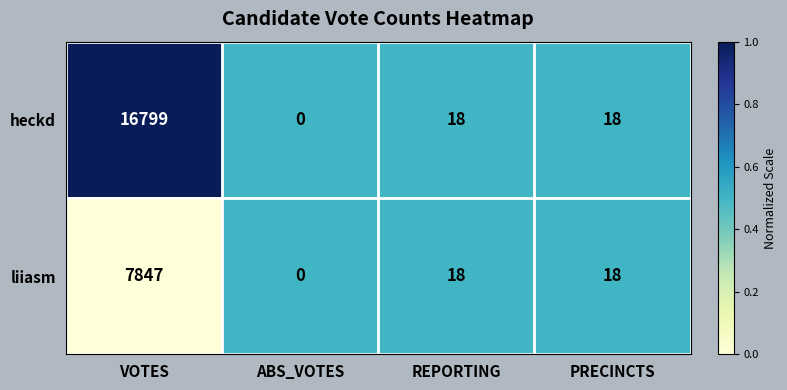

Is it true that heckd equals 18 at REPORTING?

True